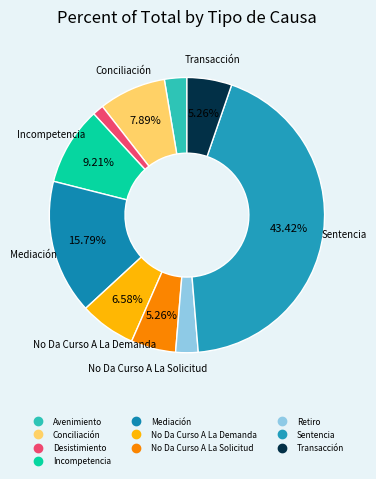

To the nearest percent, what is the difference between the largest and smallest slice percentages?

42%